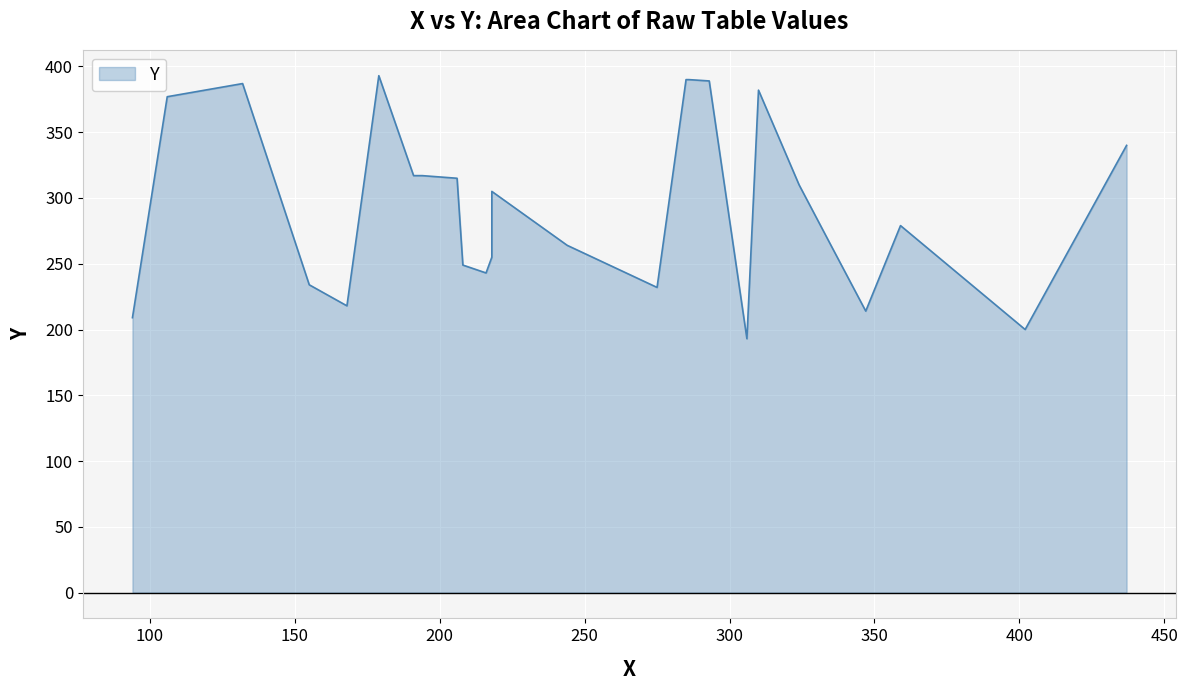

What is the maximum value shown in the chart?

393